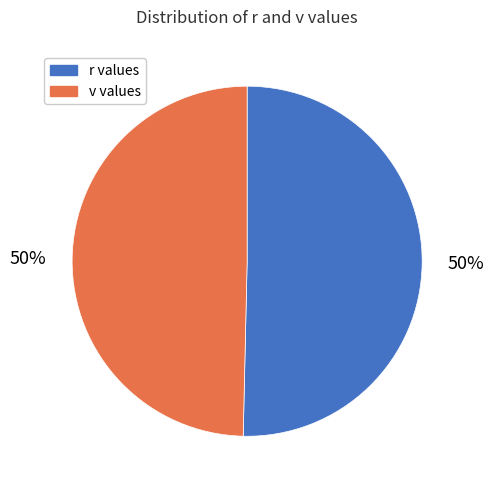

To the nearest percent, what is the combined percentage of r values and v values?

100%